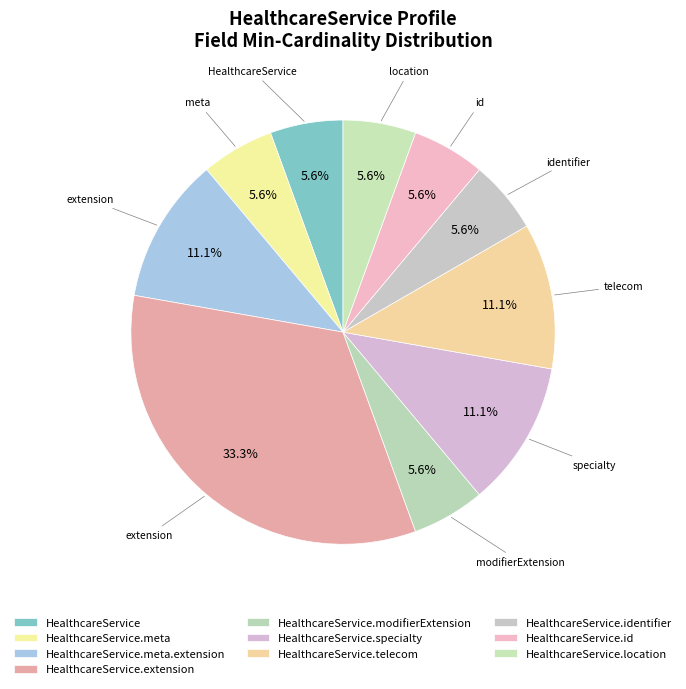

How many segments does this pie chart have?

10